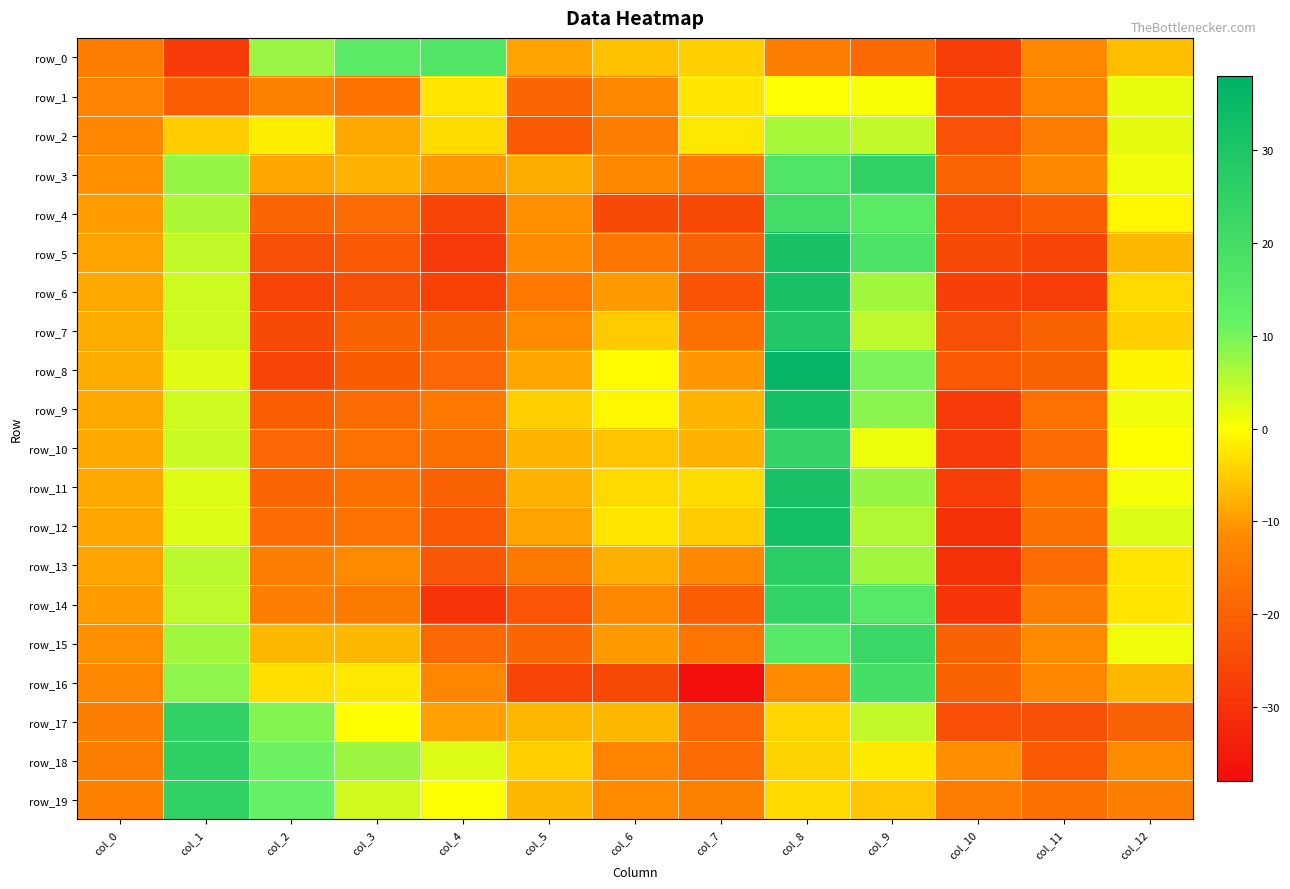

What is the sum of all row_16 values?

-142.0